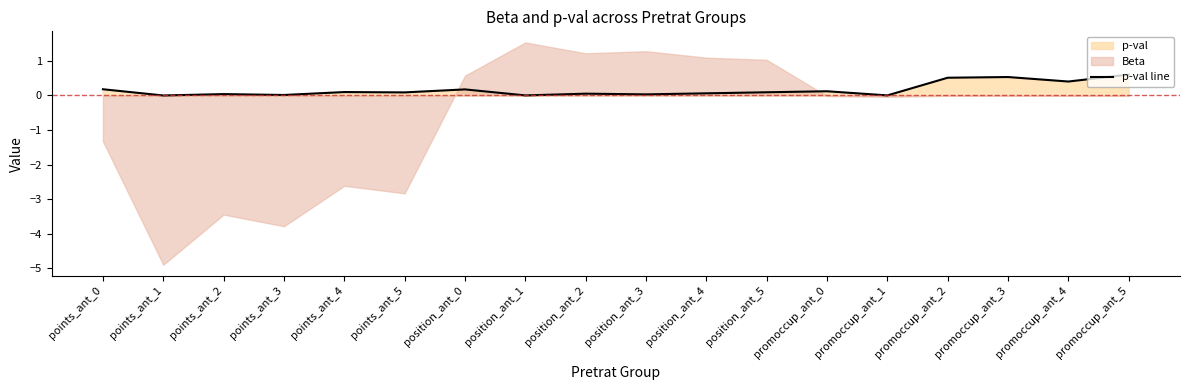

The value at position_ant_2 is 0.1. True or false?

False